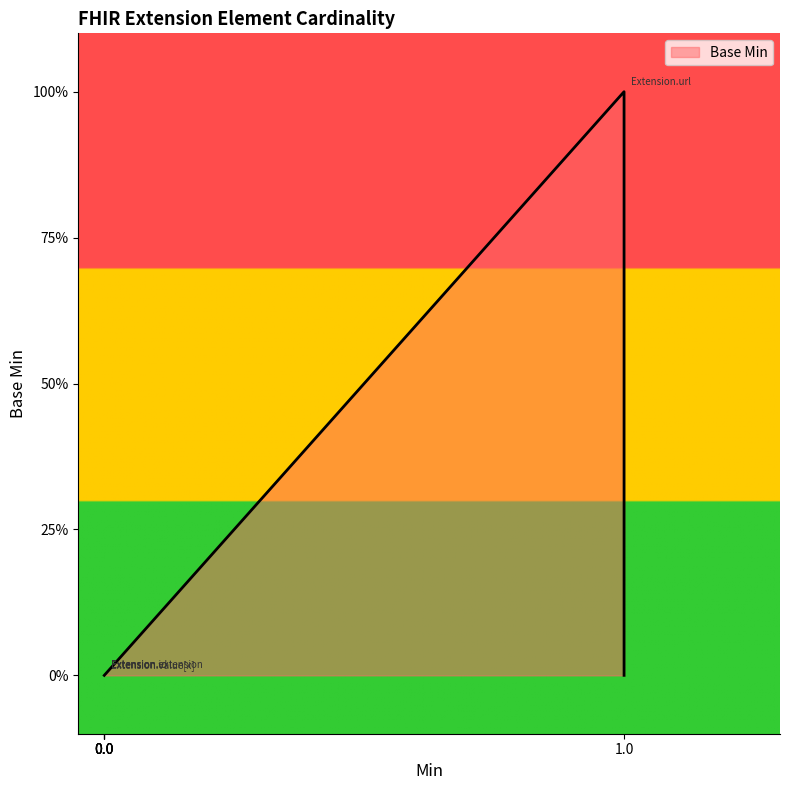

Which category has the lowest value across all series?

Extension